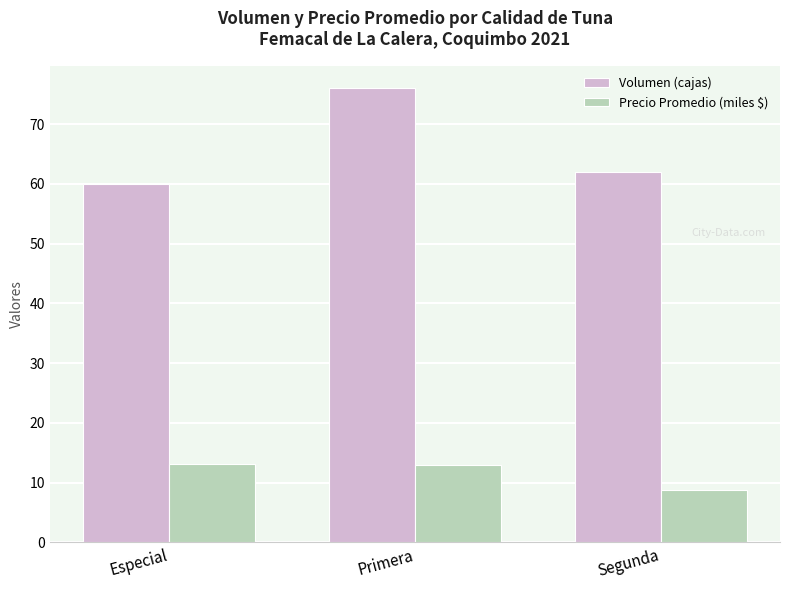

What is the approximate value of Precio Promedio (miles $) at Primera?

12.9